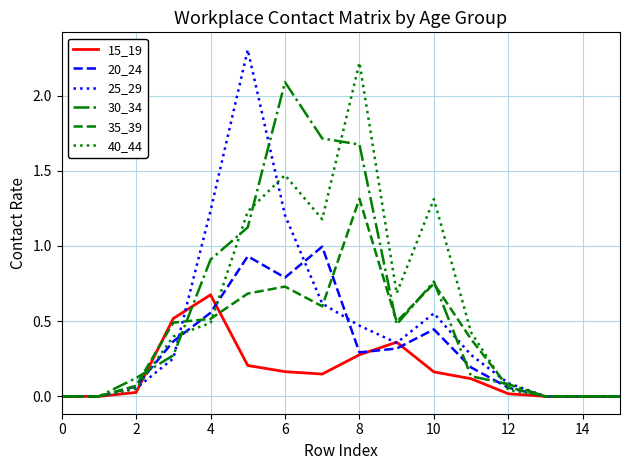

True or false: 35_39 and 15_19 intersect in this chart.

True